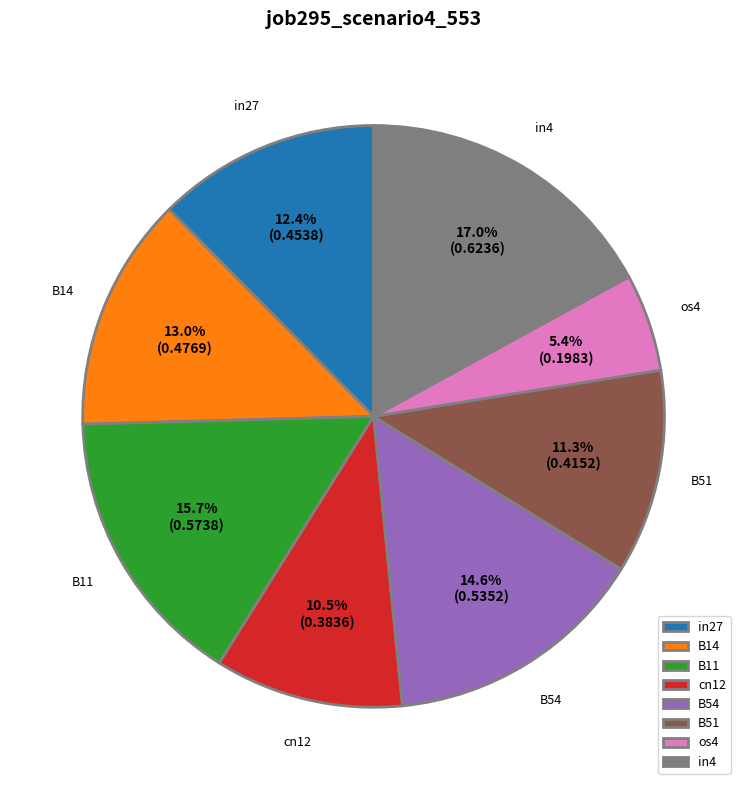

How many slices are in this pie chart?

8